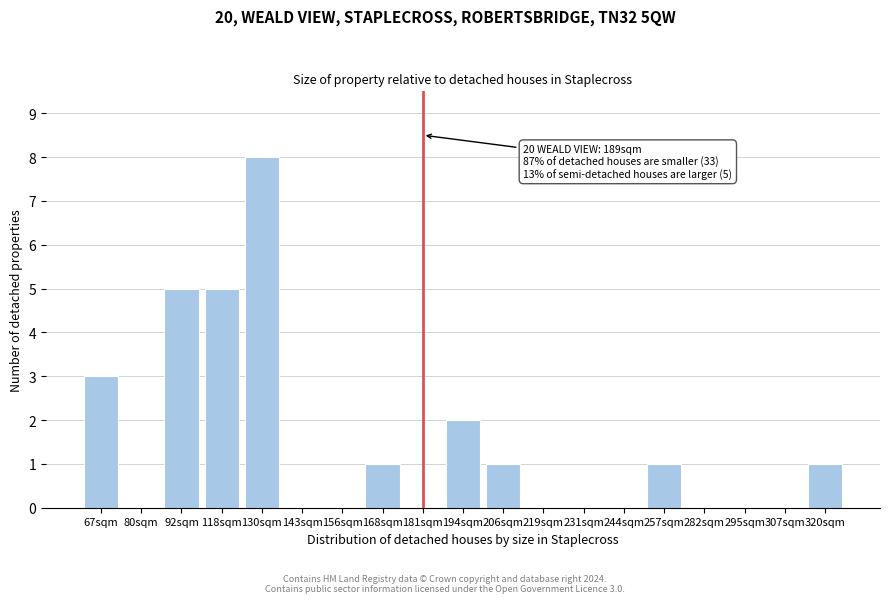

Reading left to right, what are all the values shown in this chart?

67sqm=3	80sqm=0	92sqm=5	118sqm=5	130sqm=8	143sqm=0	156sqm=0	168sqm=1	181sqm=0	194sqm=2	206sqm=1	219sqm=0	231sqm=0	244sqm=0	257sqm=1	282sqm=0	295sqm=0	307sqm=0	320sqm=1